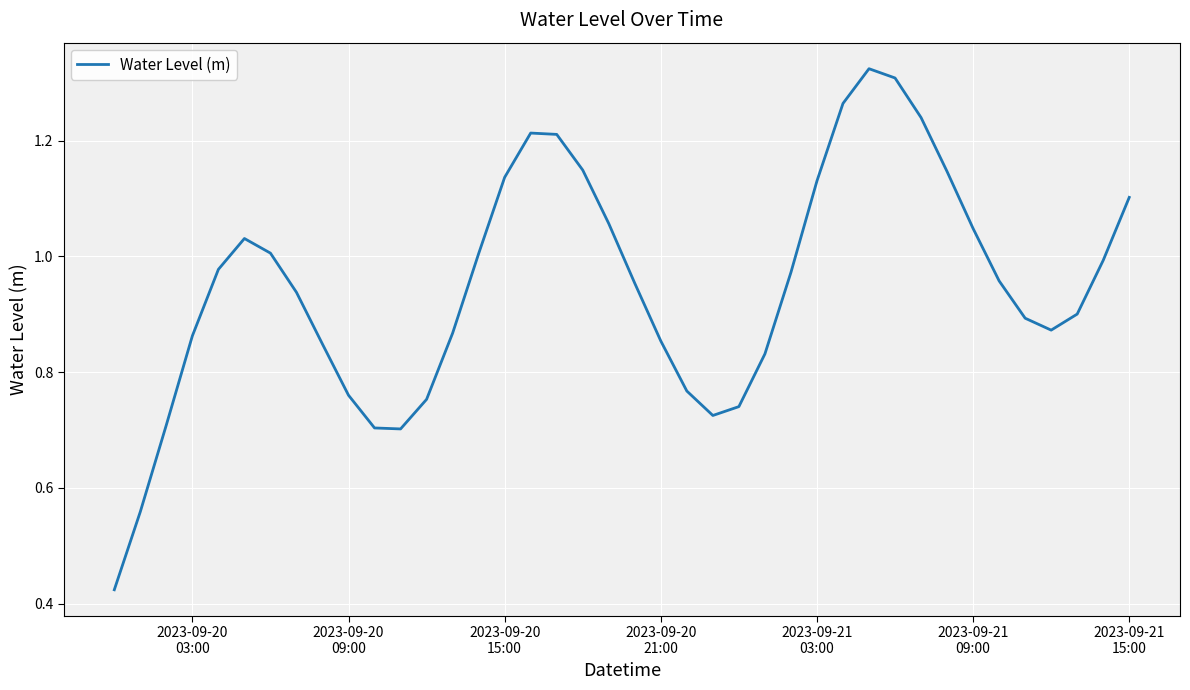

True or false: the data has more than 1 interior local peaks.

True